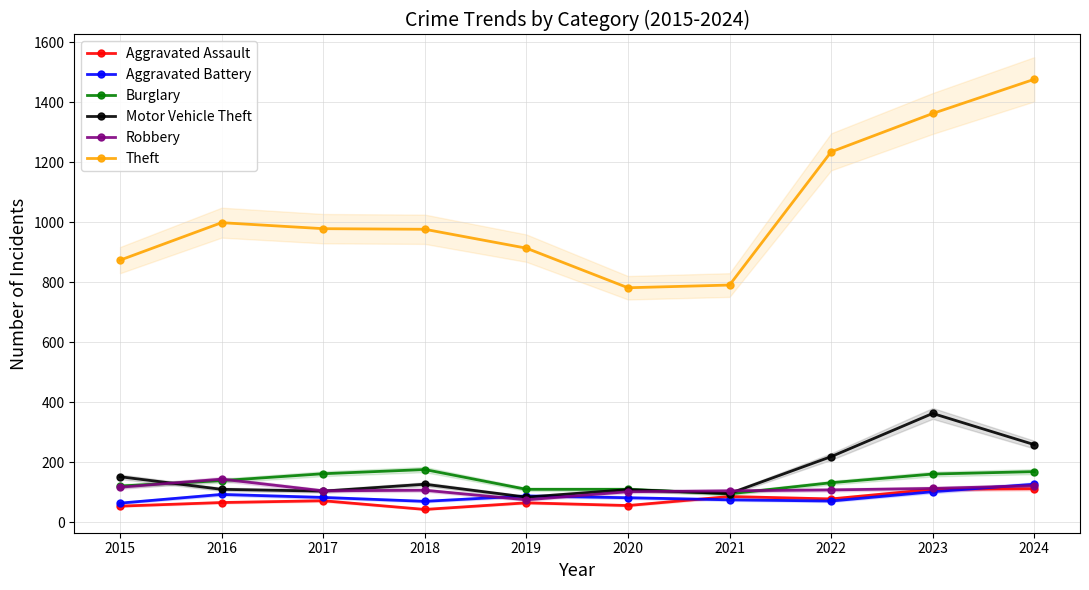

Is it true that Motor Vehicle Theft equals 259 at 2024?

True